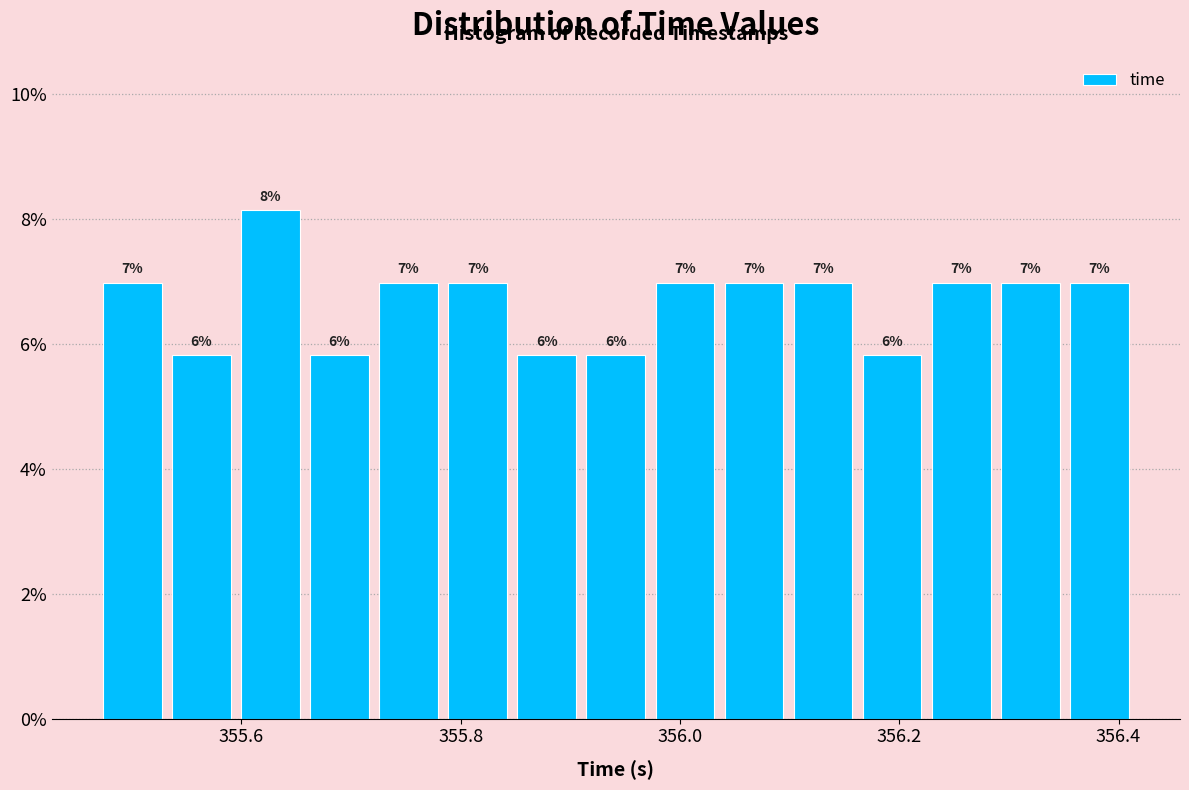

Read against the x-axis, roughly where is the centre of the tallest bar?

355.62